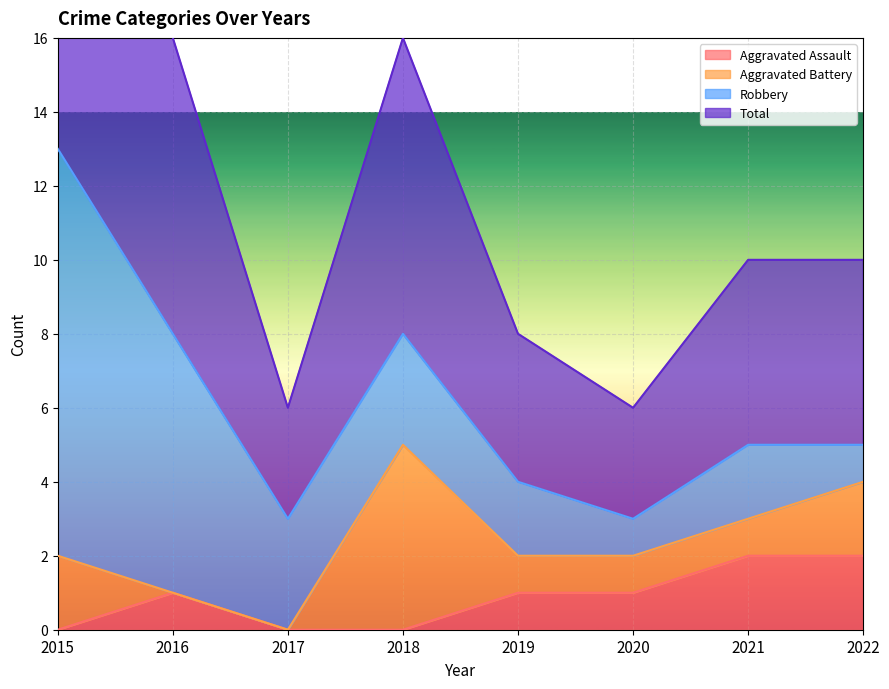

The Aggravated Assault series shows 0 at 2017. True or false?

True